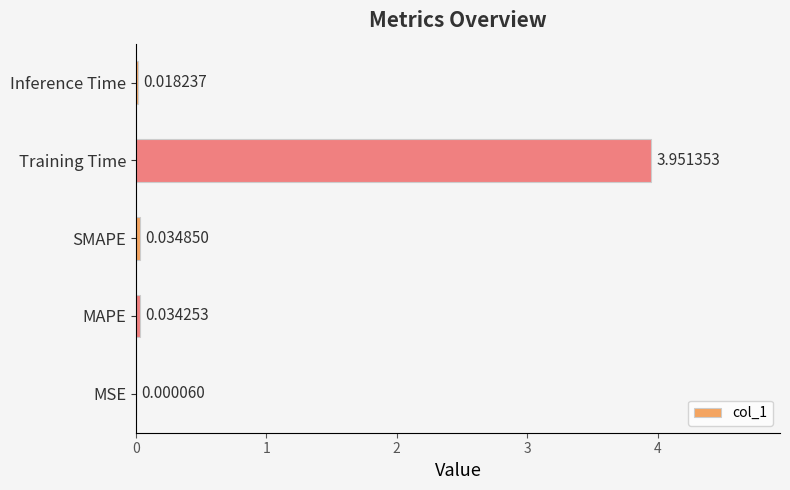

Which category has the highest value across all series?

Training Time